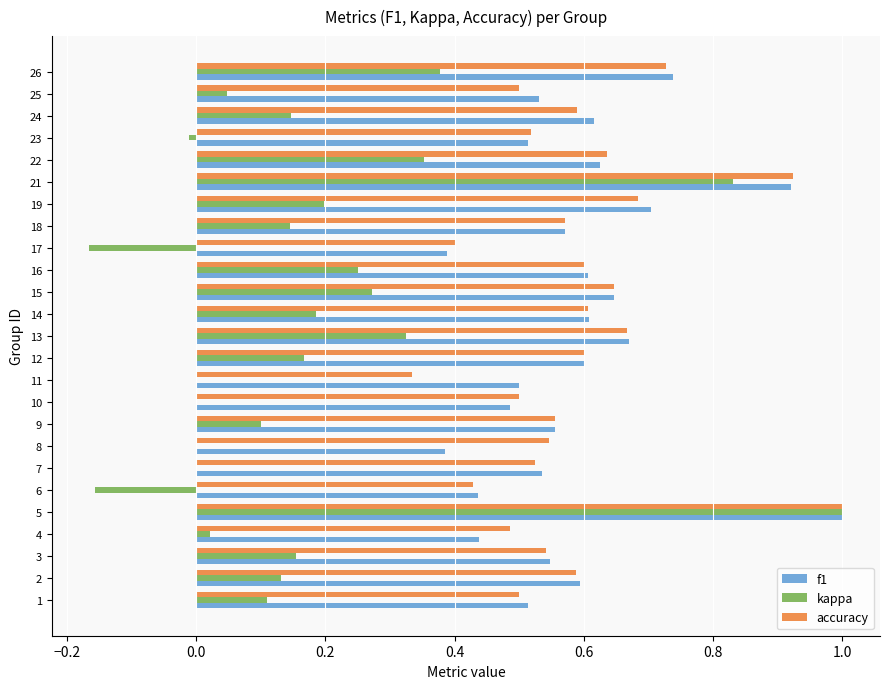

What is the total value across all series at 5?

3.0